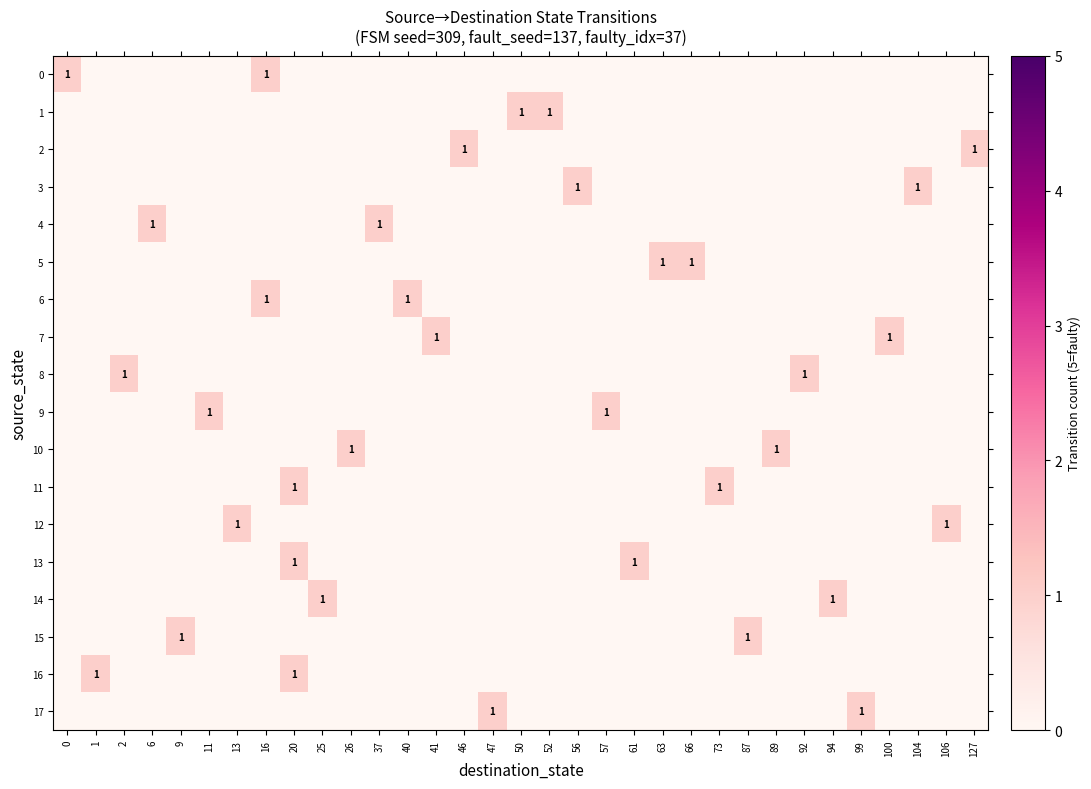

The 13 series shows 0 at 87. True or false?

True